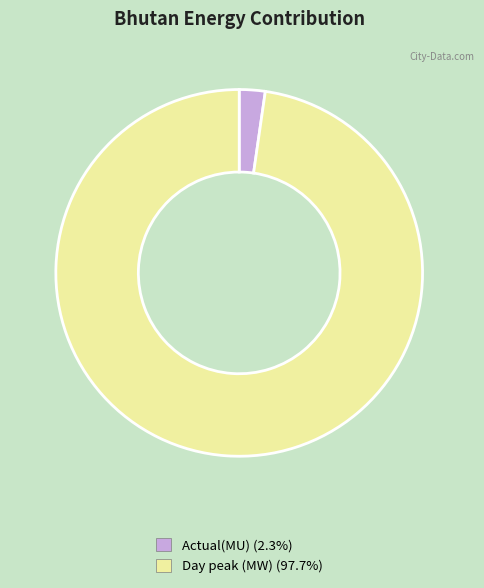

Does any single category account for the majority?

Yes